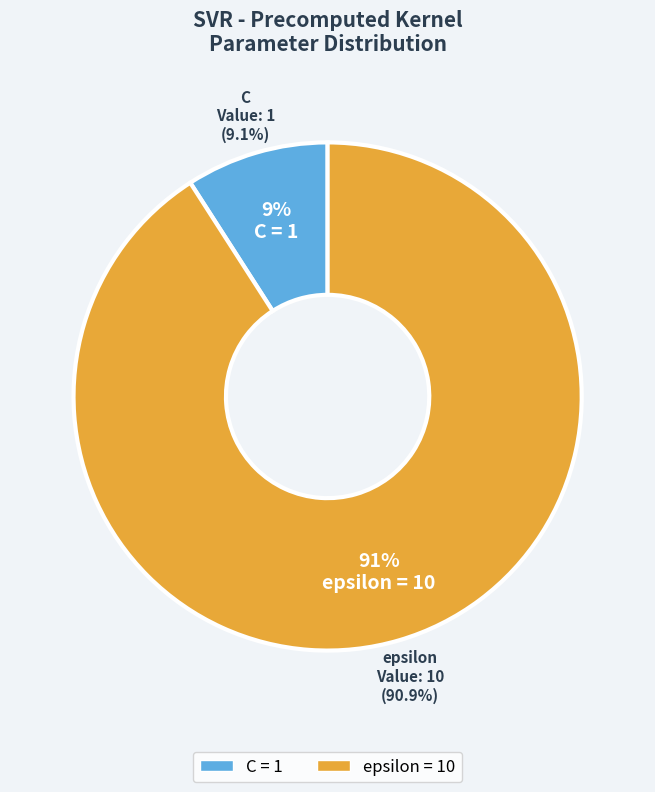

To the nearest percent, what is the combined percentage of epsilon and C?

100%